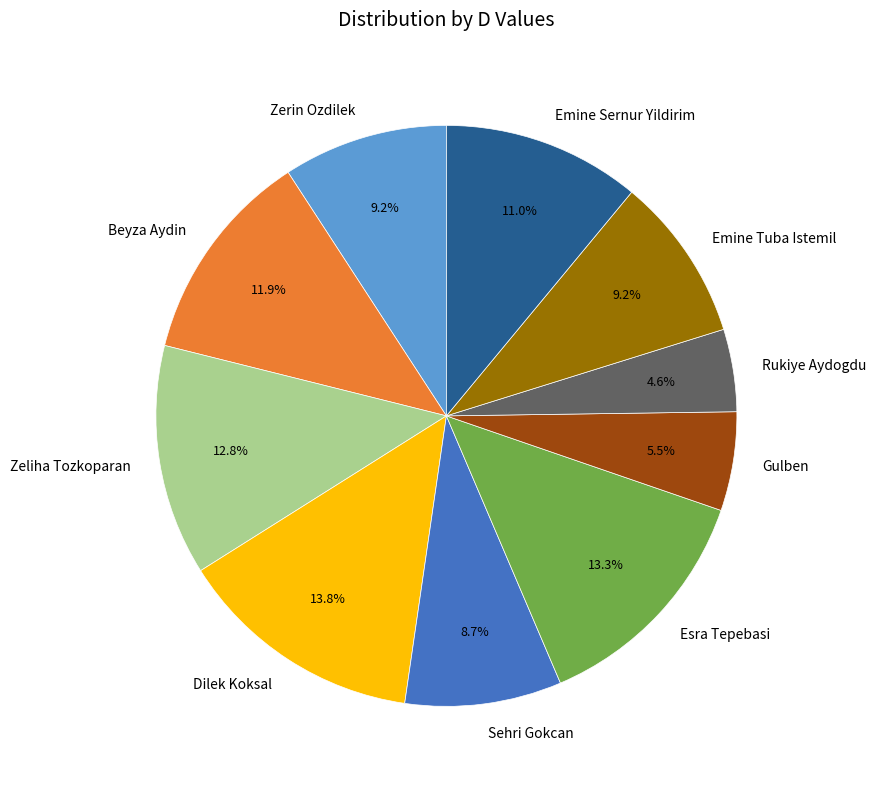

The Zeliha Tozkoparan slice represents 23% of the pie. True or false?

False